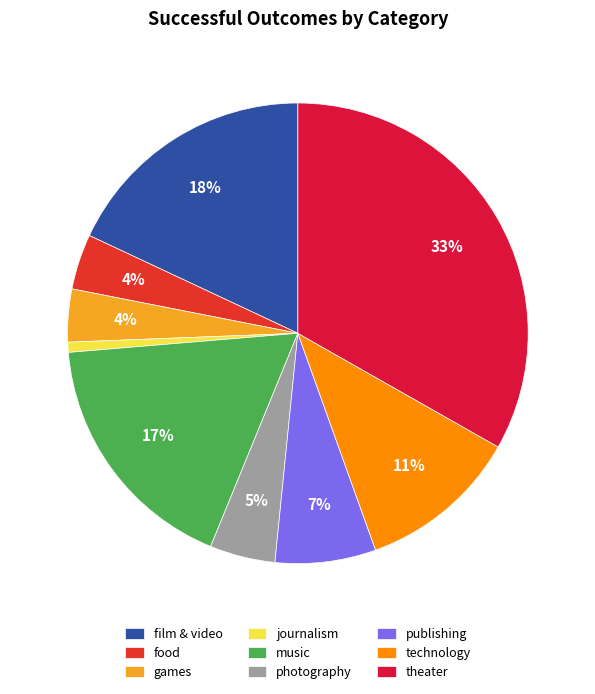

How many segments does this pie chart have?

9